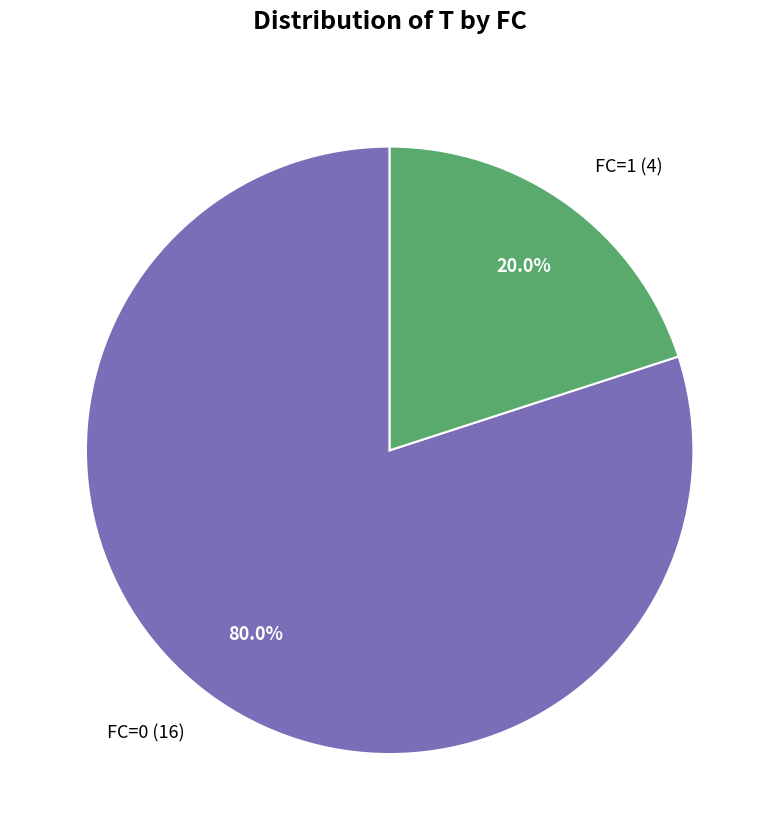

Rank the categories by value from highest to lowest.

FC=0 (16), FC=1 (4)